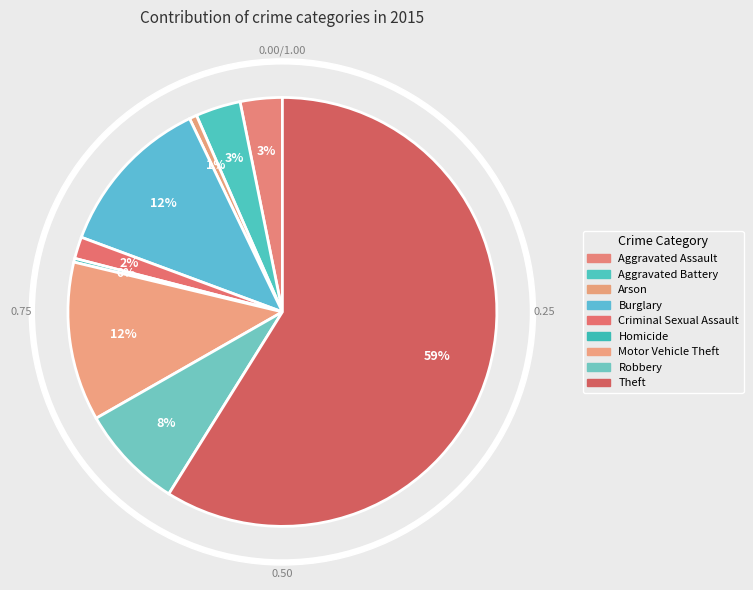

To the nearest percent, what percentage of the pie is Burglary?

12%